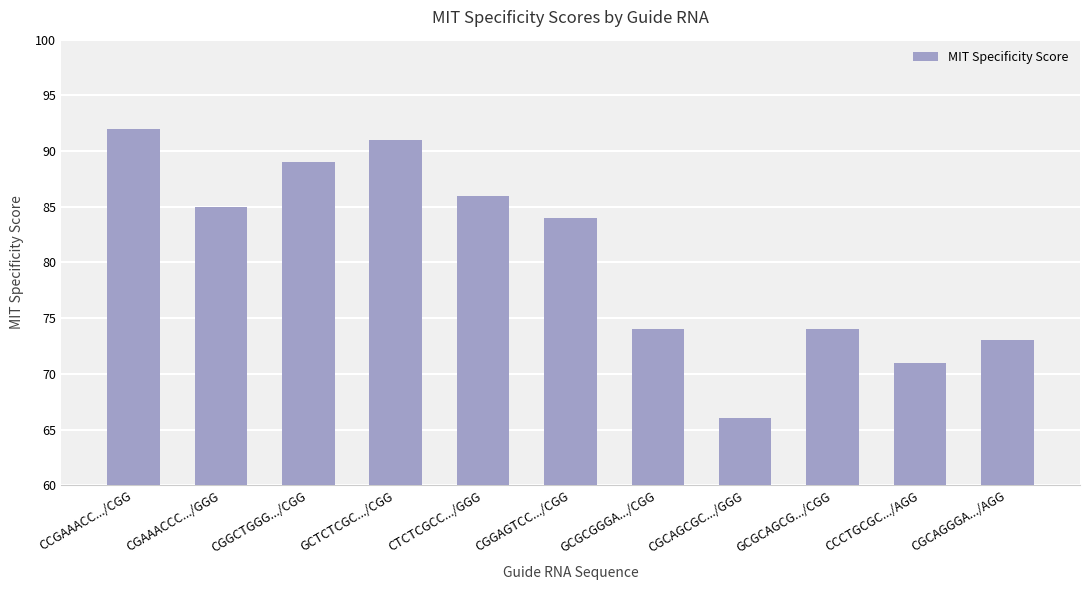

How many data points are less than 84?

5